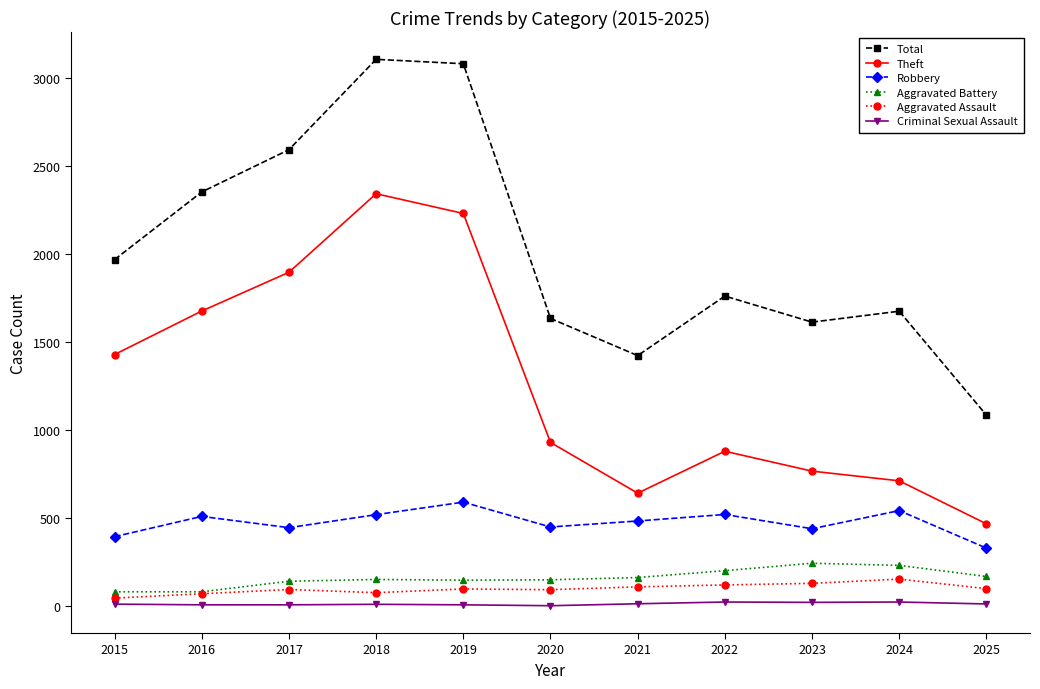

What is the highest value of the Aggravated Assault series?

154